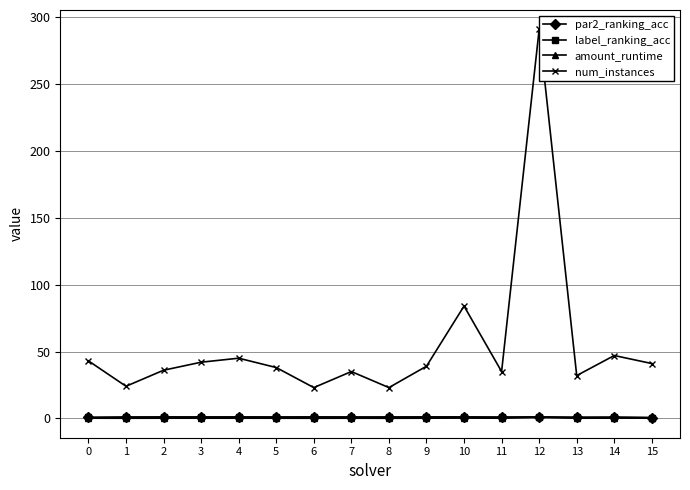

What is the average value of the num_instances series?

54.9